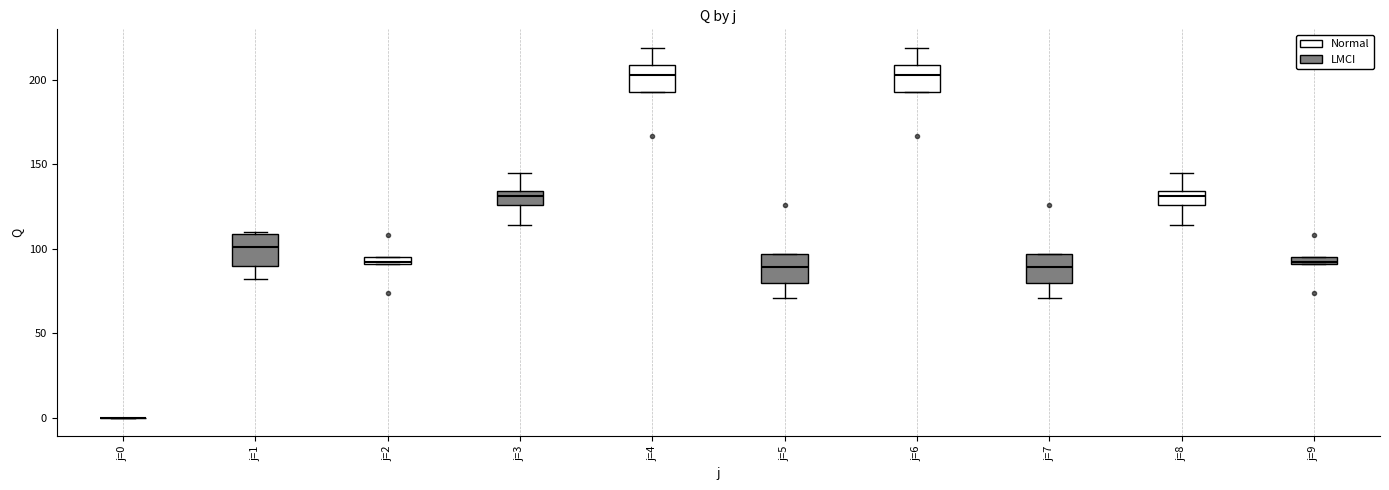

Where does the upper whisker of the box for j=8 end on the y-axis? The values are not printed on the chart, so give them approximately, as read against the axis.

145